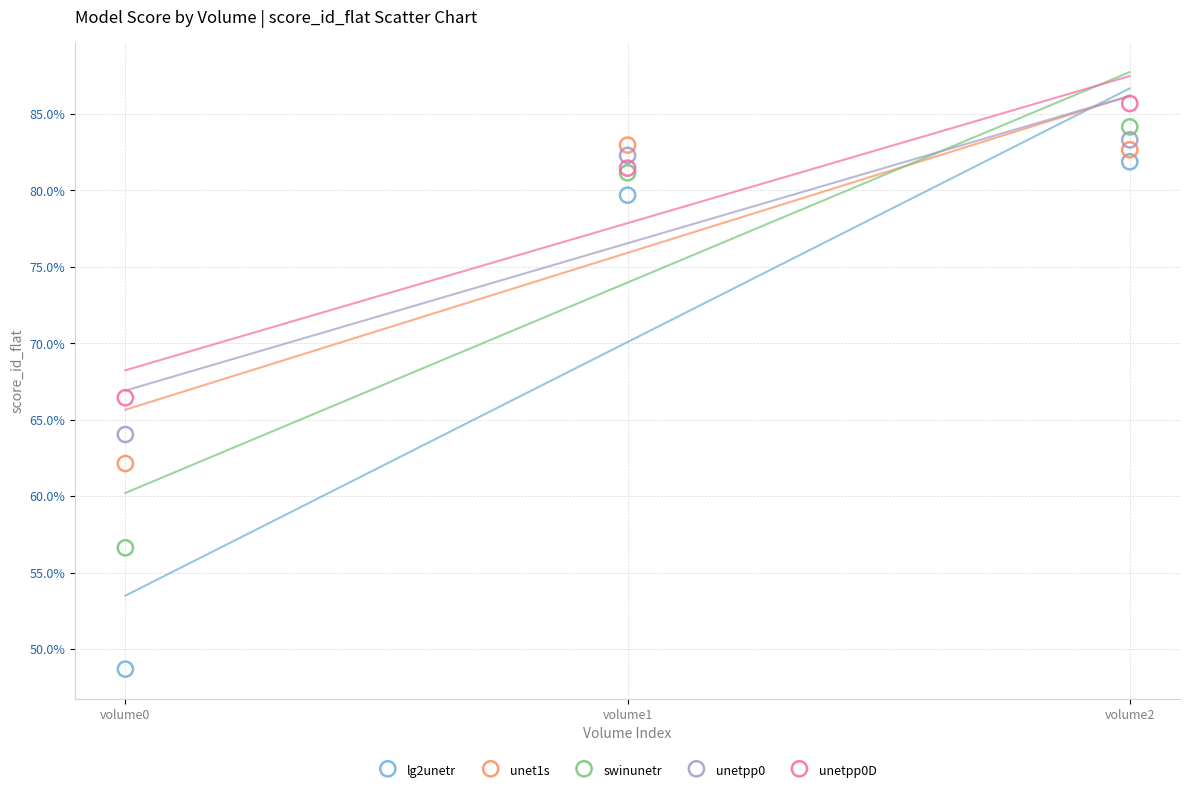

Which series reaches the minimum Y coordinate?

lg2unetr